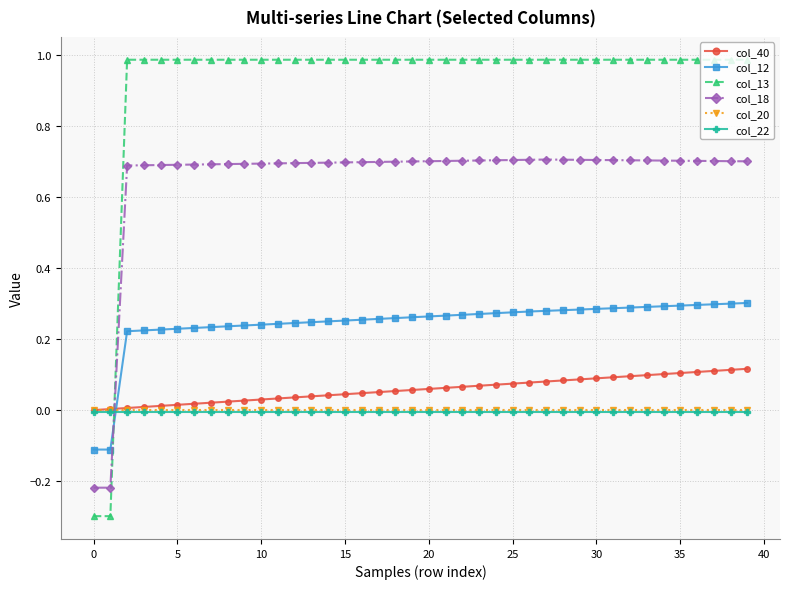

What are all the series names shown in the legend?

col_40, col_12, col_13, col_18, col_20, col_22